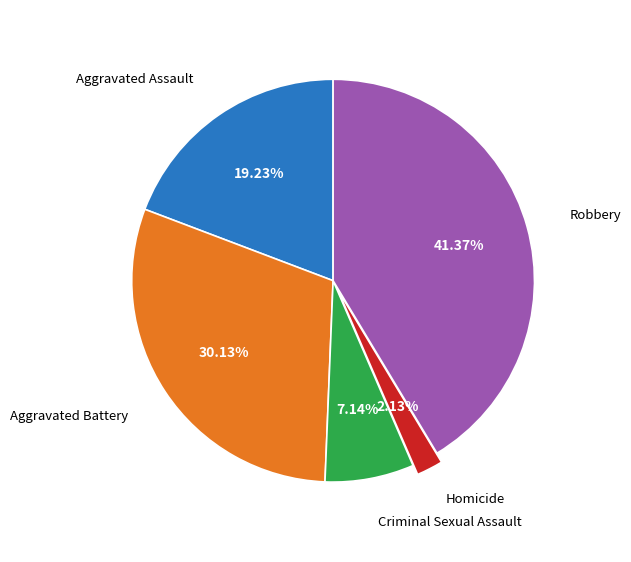

How many slices are in this pie chart?

5